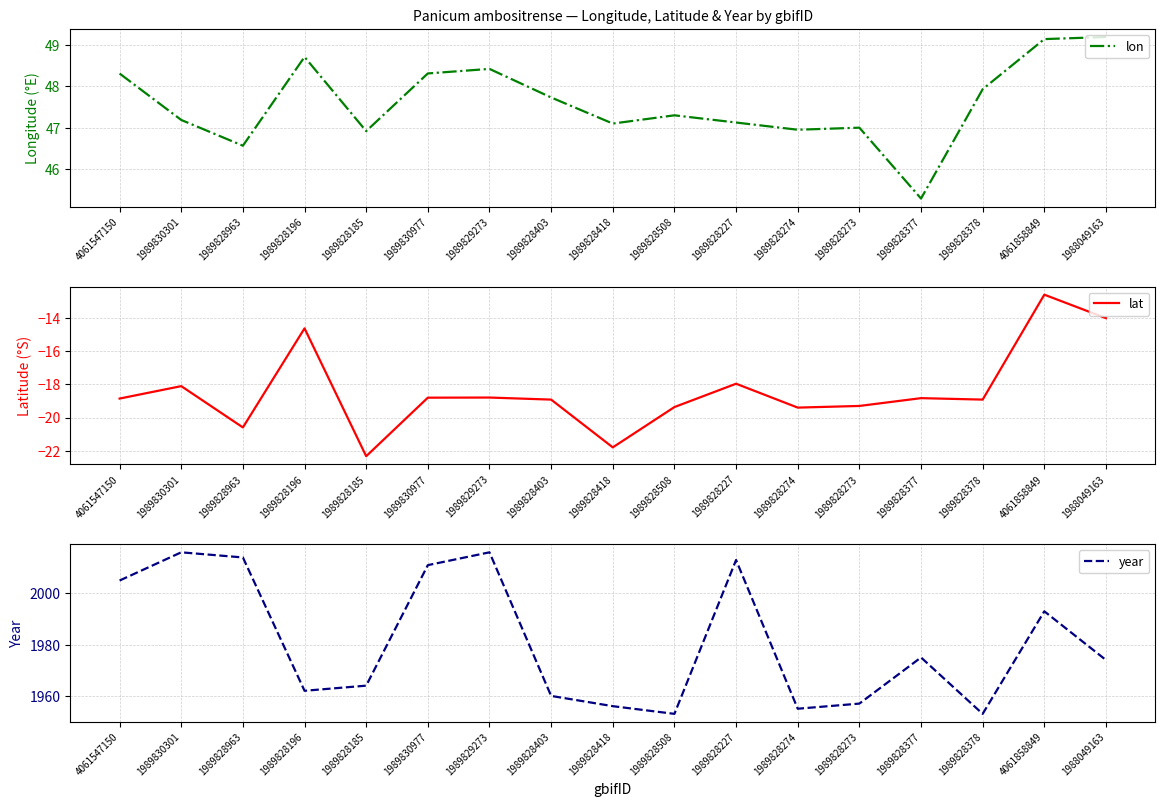

What is the difference between the year values at 1989828508 and 1989828274?

2